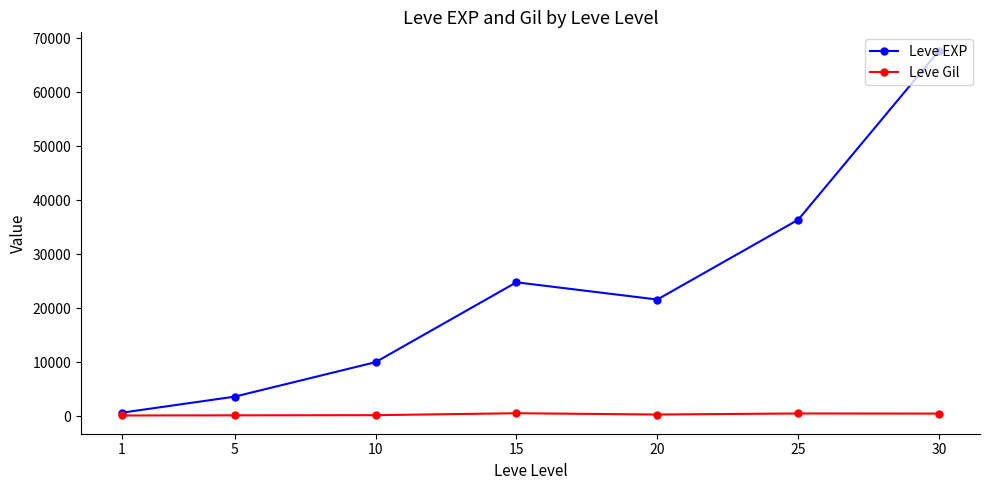

Which series has the largest total across all categories?

Leve EXP